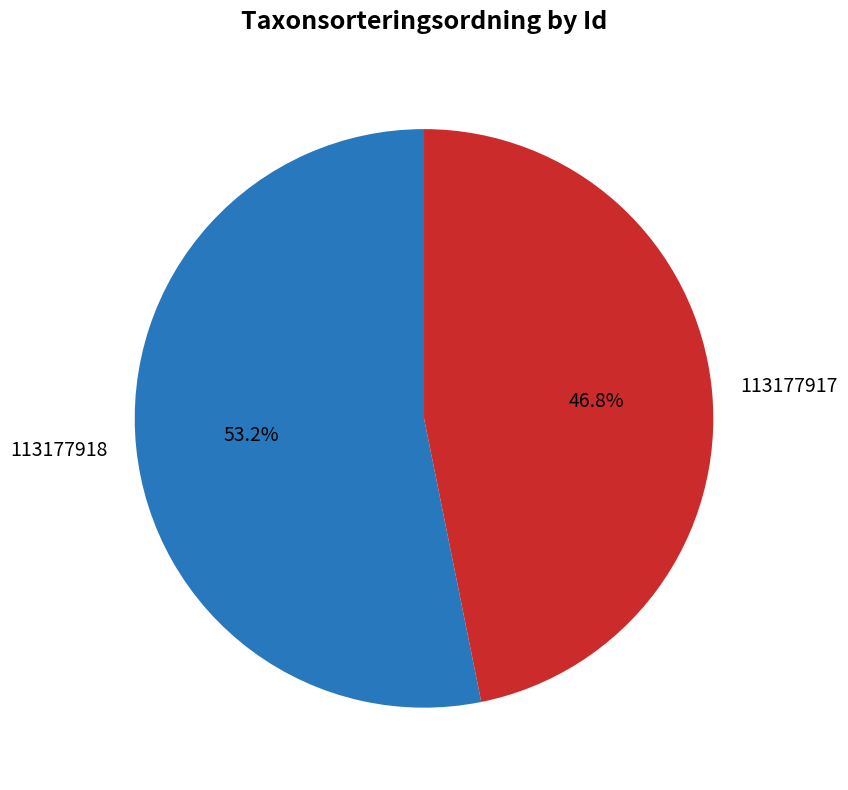

Which has a higher value, 113177917 or 113177918?

113177918